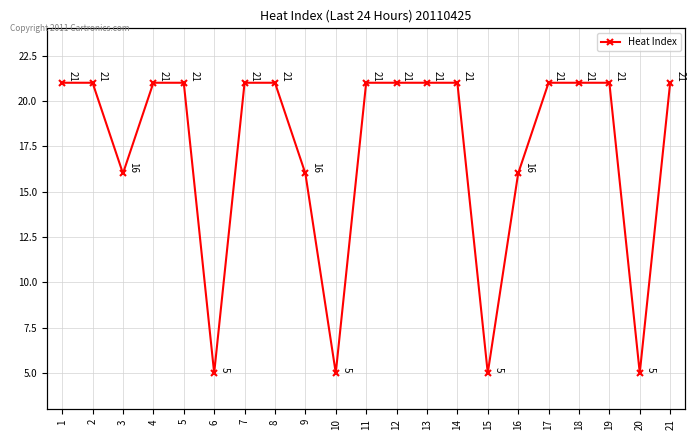

What is the ratio of the value at 17 to the value at 7?

1.0